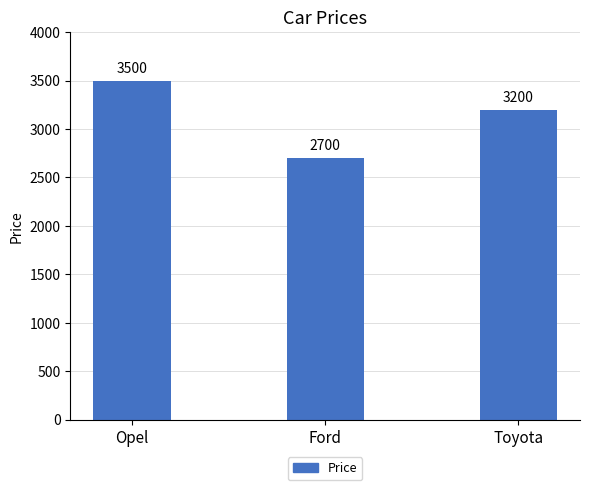

What is the sum of the values at Opel and Ford?

6200